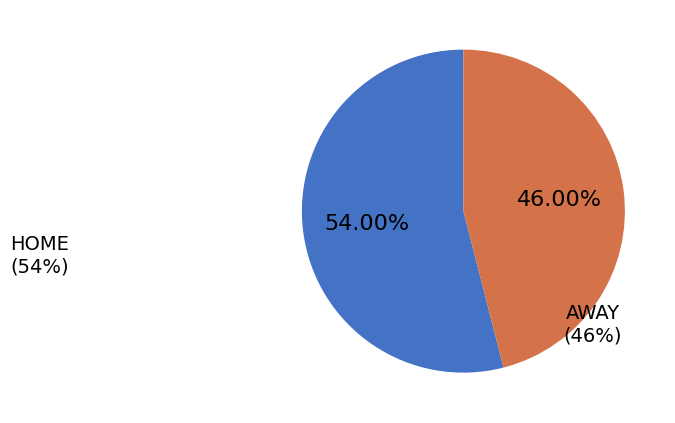

How many segments does this pie chart have?

2